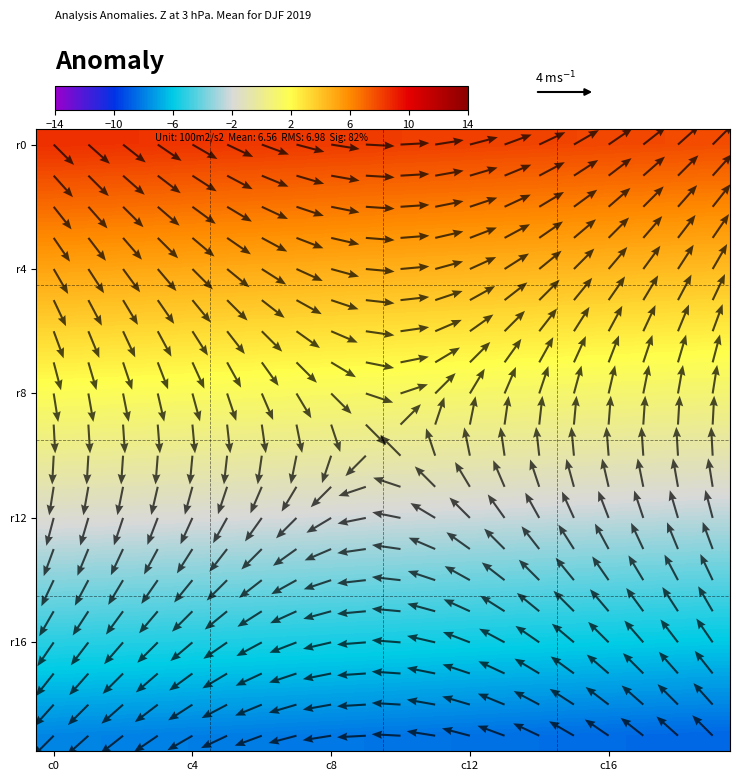

Which category has the highest value in the row6 series?

c0